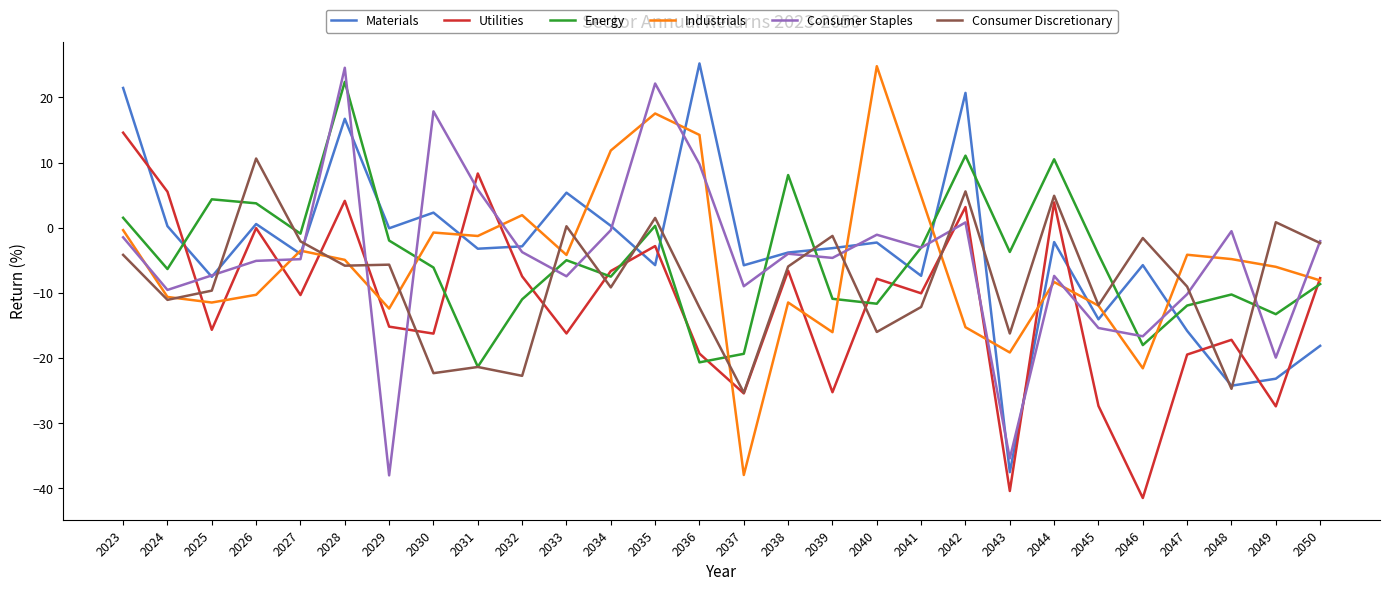

Between 2025 and 2048, which series saw the biggest shift?

Materials